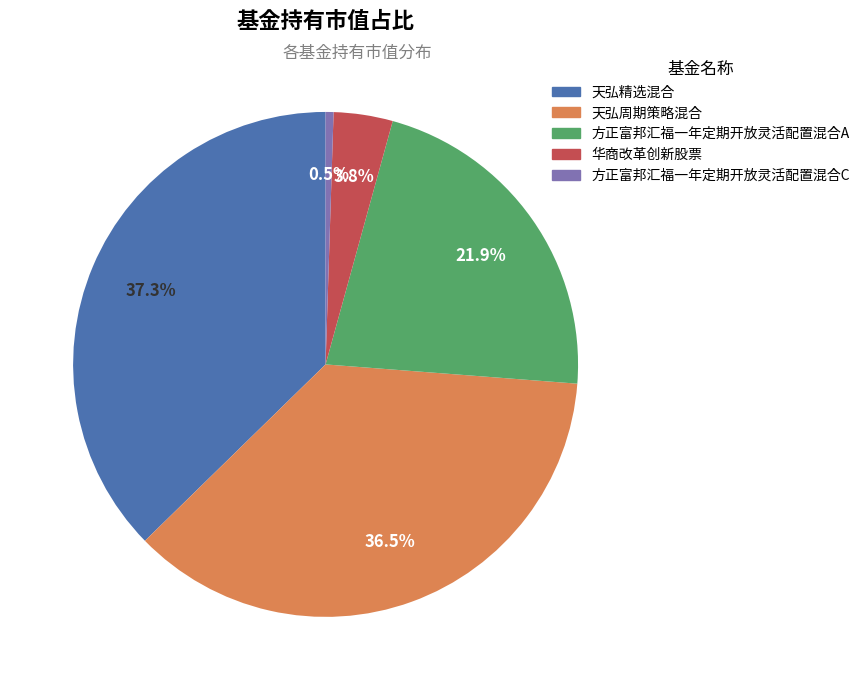

To the nearest percent, what percentage of the pie is 华商改革创新股票?

4%